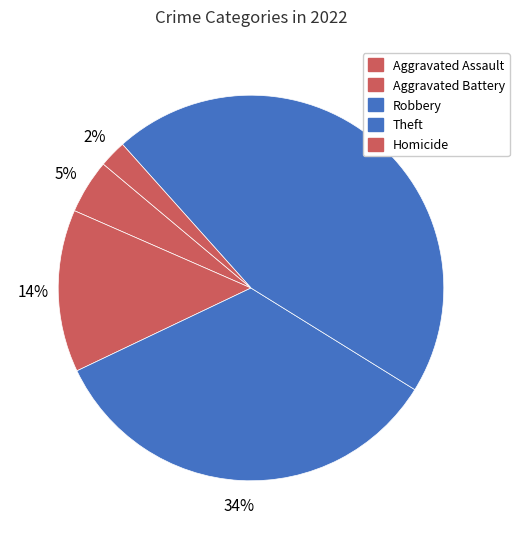

Count the number of slices in the pie.

5